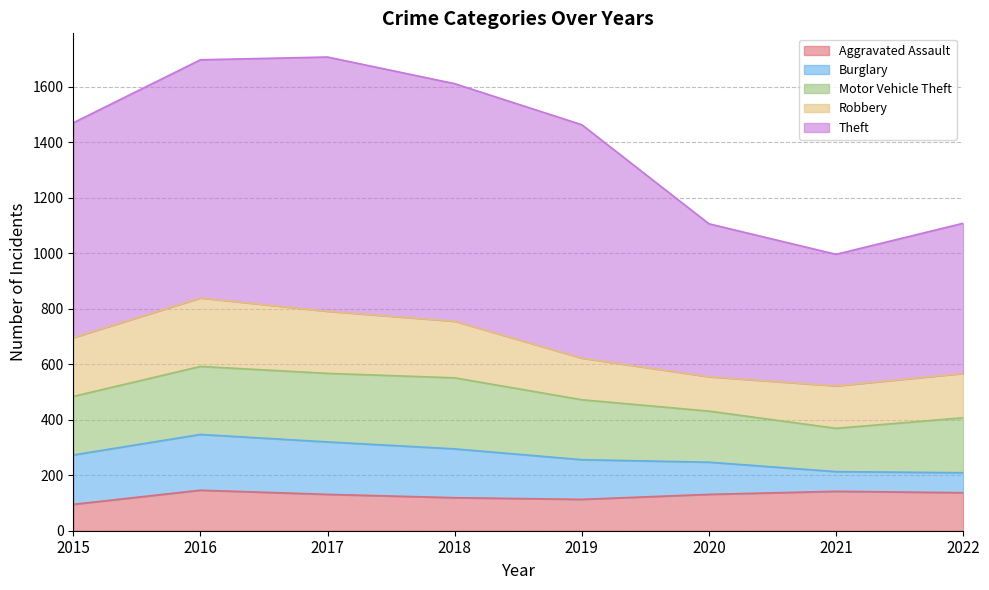

What is the value of the Robbery point at the 2nd from the left?

247